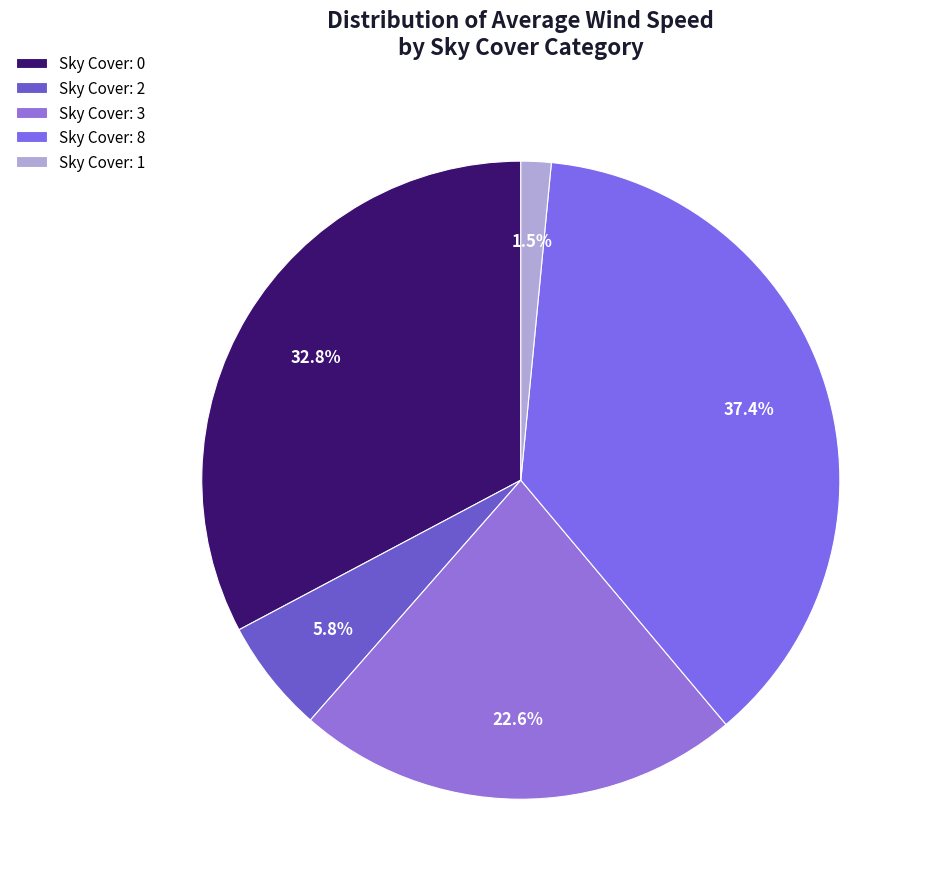

Count the number of slices in the pie.

5